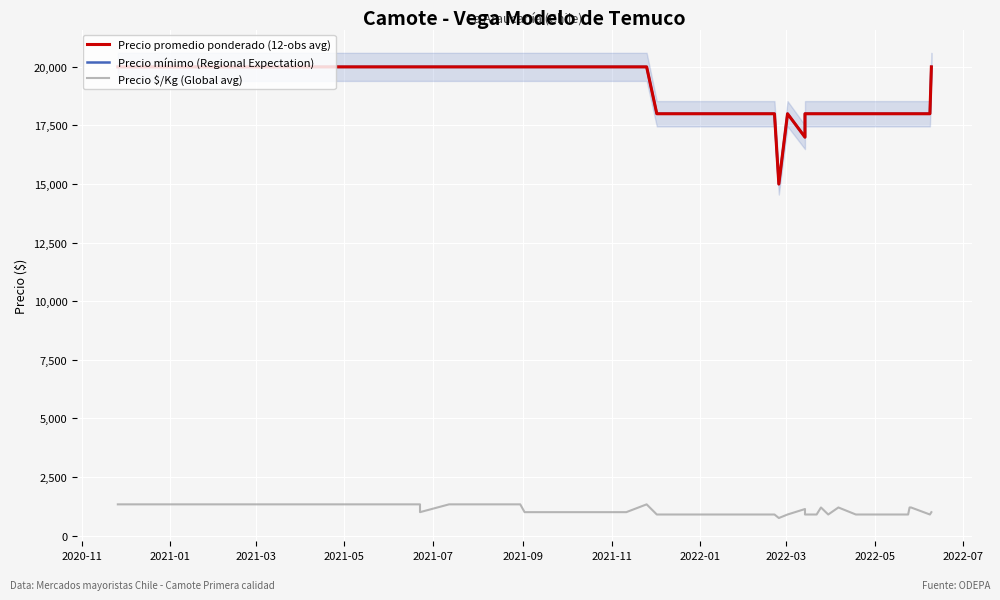

What are all the series names shown in the legend?

Precio $/Kg (Global avg), Precio mínimo (Regional Expectation), Precio promedio ponderado (12-obs avg)